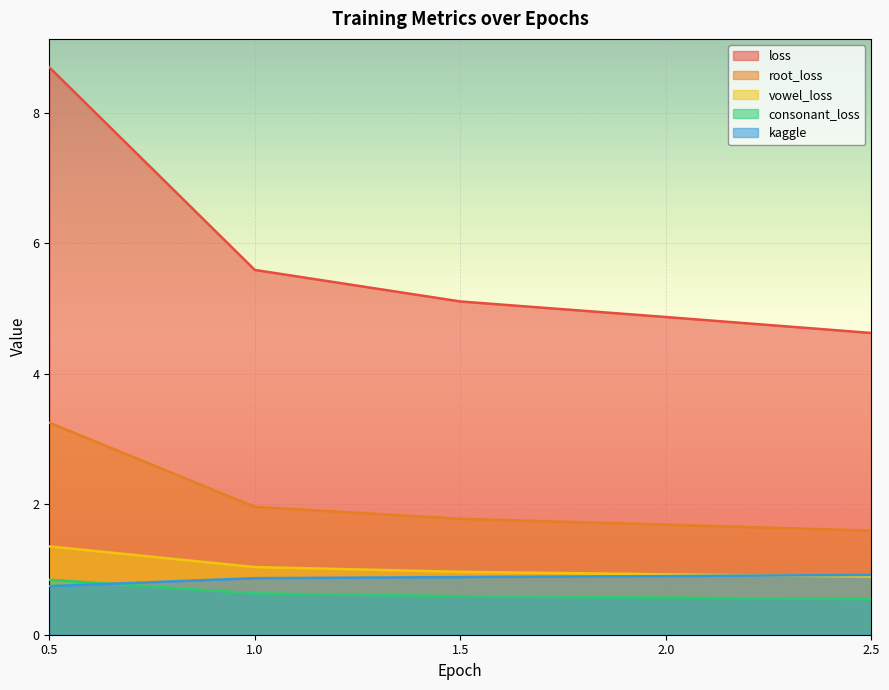

Which series changed the most between 1.0 and 2.0?

loss